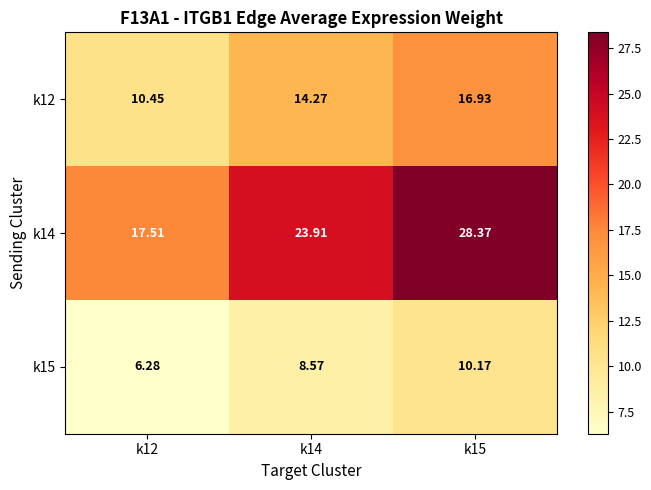

What is the minimum value shown in the chart?

6.3